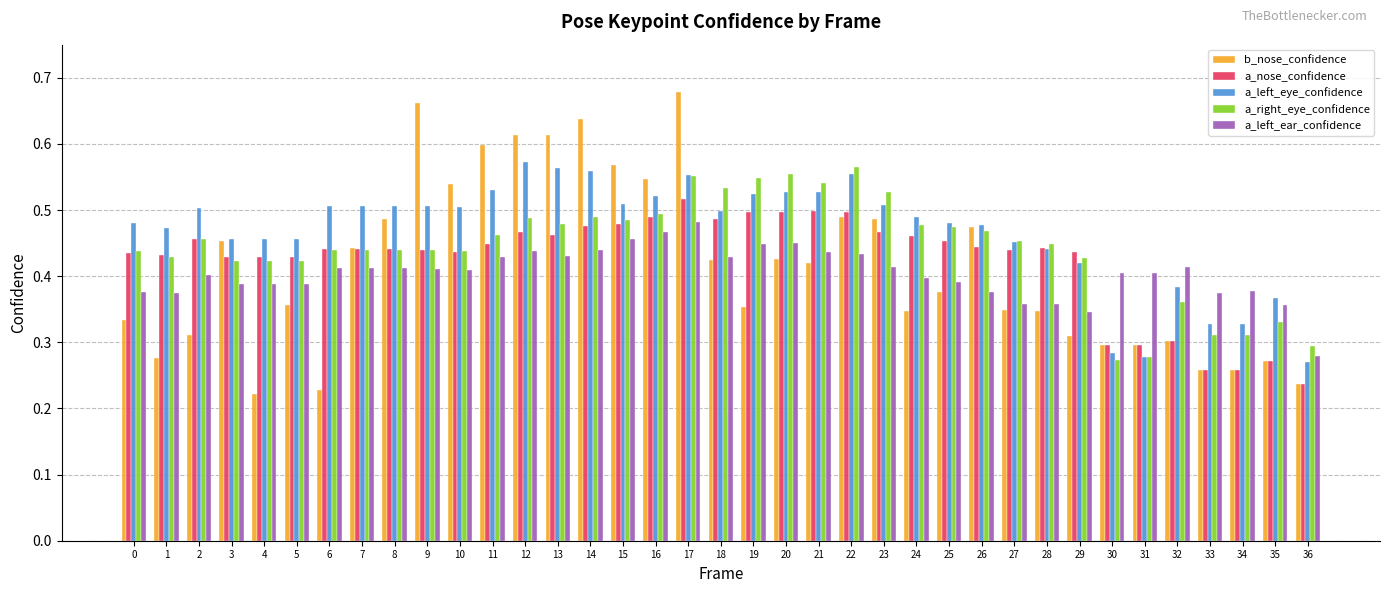

What is the sum of all b_nose_confidence values?

15.3